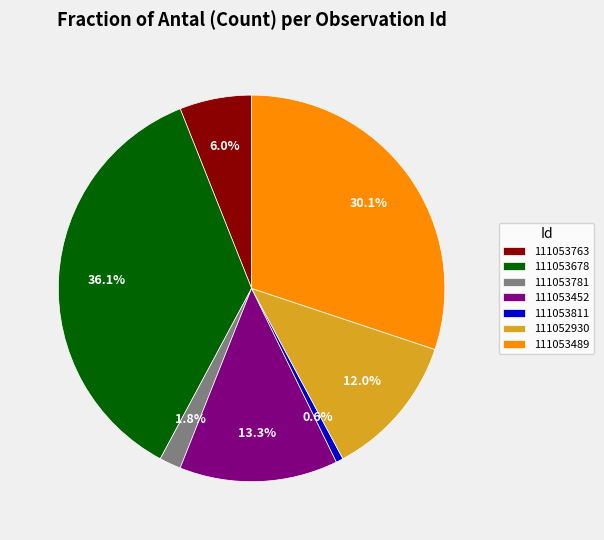

Count the number of slices in the pie.

7